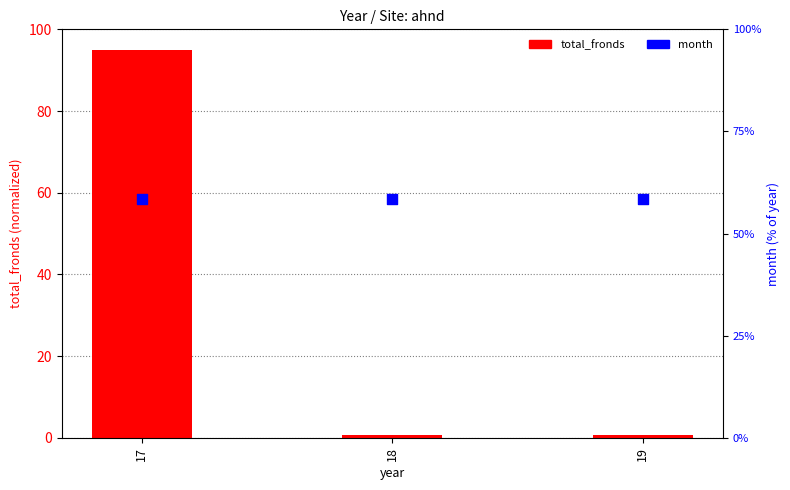

At how many categories does at least one series exceed 53?

3